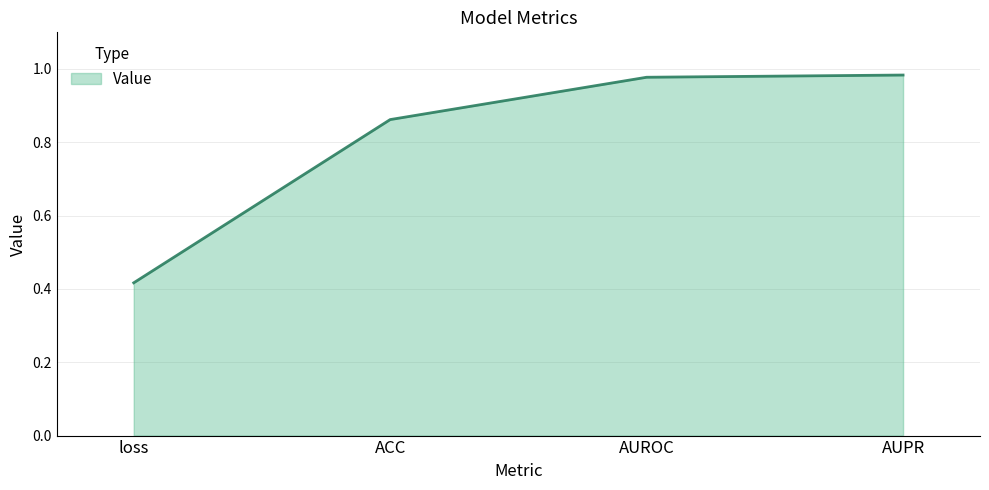

Between AUPR and loss, which is larger?

AUPR